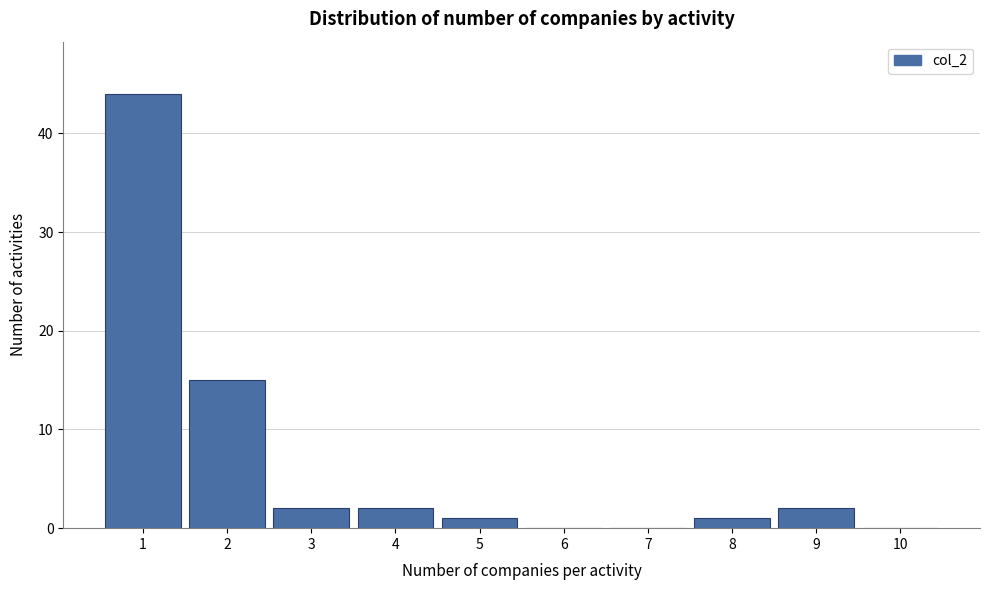

Reading left to right, list every bar in this chart as the range it spans on the x-axis followed by its height. The values are not printed on the chart, so give them approximately, as read against the axis.

0.5 to 1.5: 44
1.5 to 2.5: 15
2.5 to 3.5: 2
3.5 to 4.5: 2
4.5 to 5.5: 1
5.5 to 6.5: 0
6.5 to 7.5: 0
7.5 to 8.5: 1
8.5 to 9.5: 2
9.5 to 10.5: 0